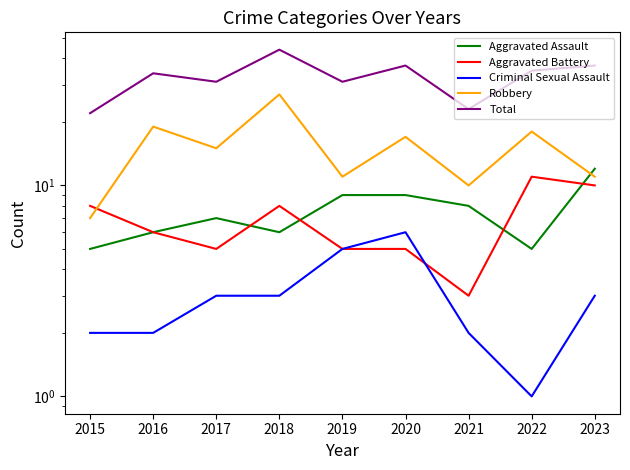

What are all the series names shown in the legend?

Aggravated Assault, Aggravated Battery, Criminal Sexual Assault, Robbery, Total